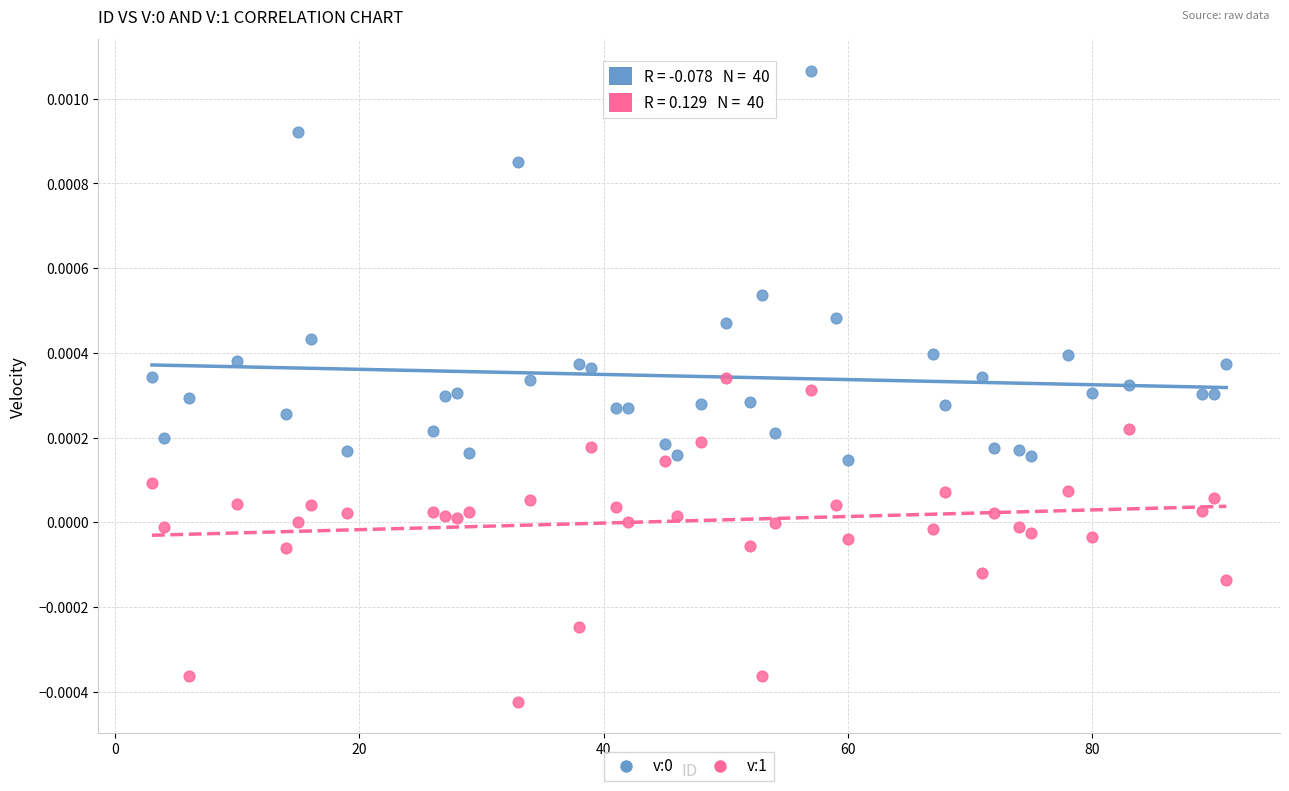

What is the X range (max minus min) for the scatter plot?

88.0